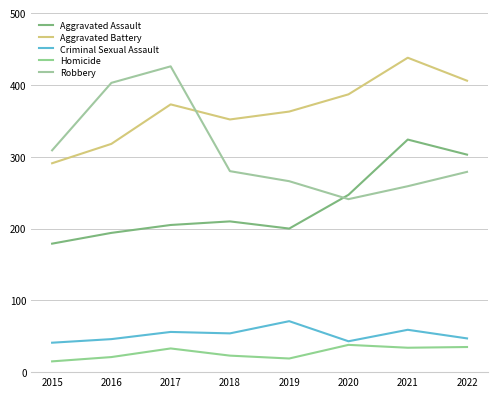

What is the sum of all Homicide values?

218